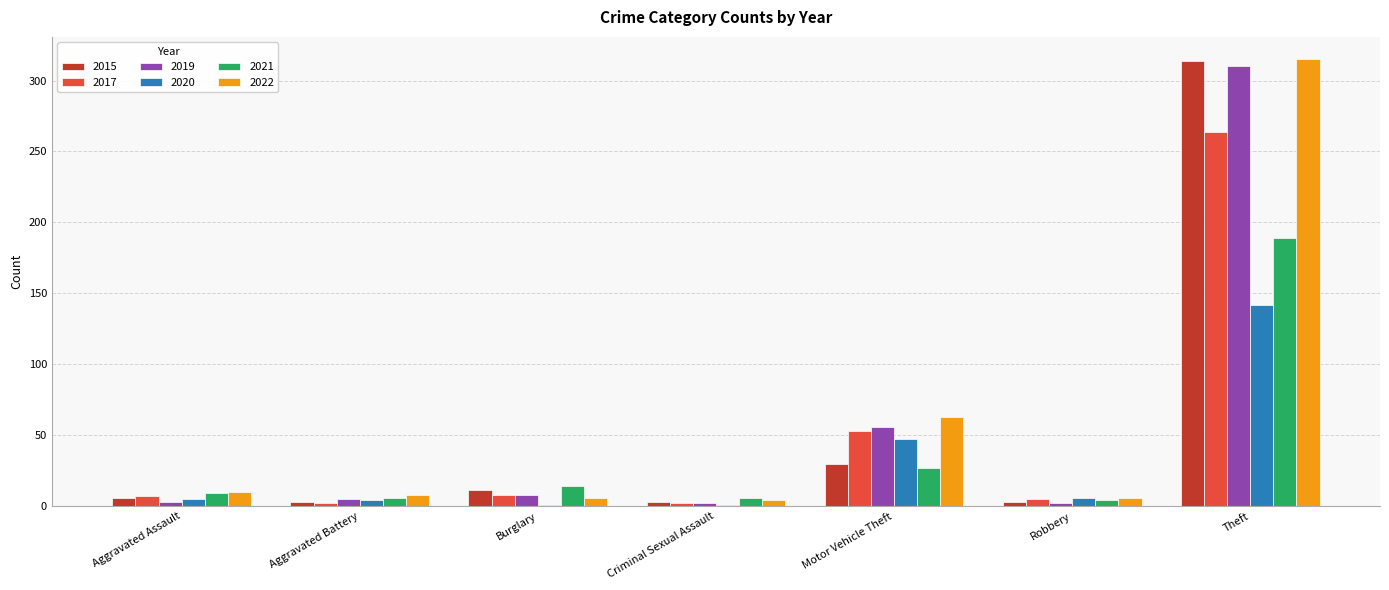

What is the greatest value displayed?

315